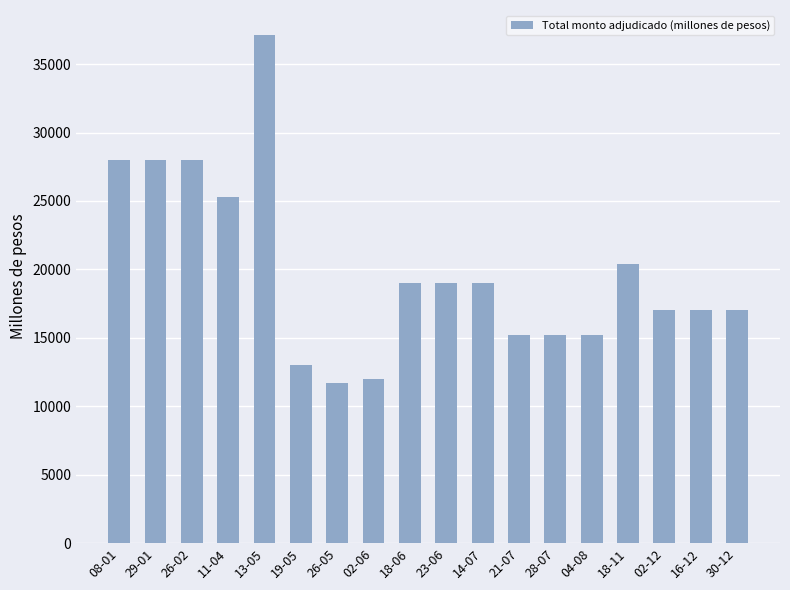

Does the chart contain stacked bars?

No